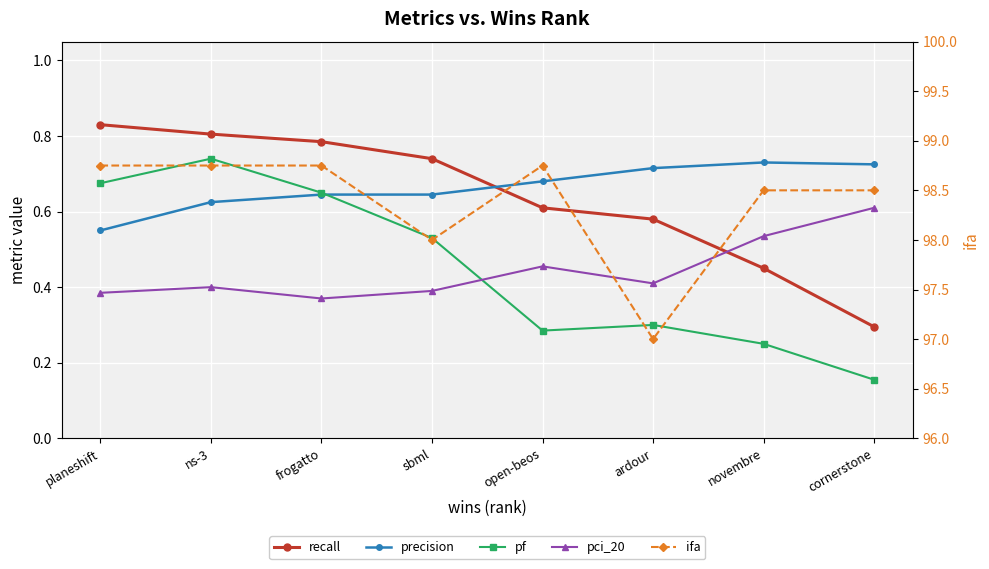

What is the difference between the maximum and minimum values in the precision series?

0.2